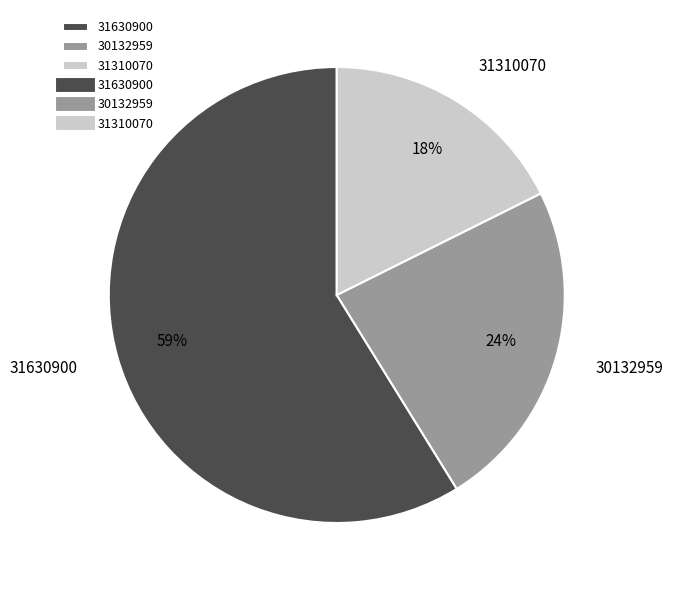

Do 30132959 and 31630900 together represent more than half of the pie?

Yes